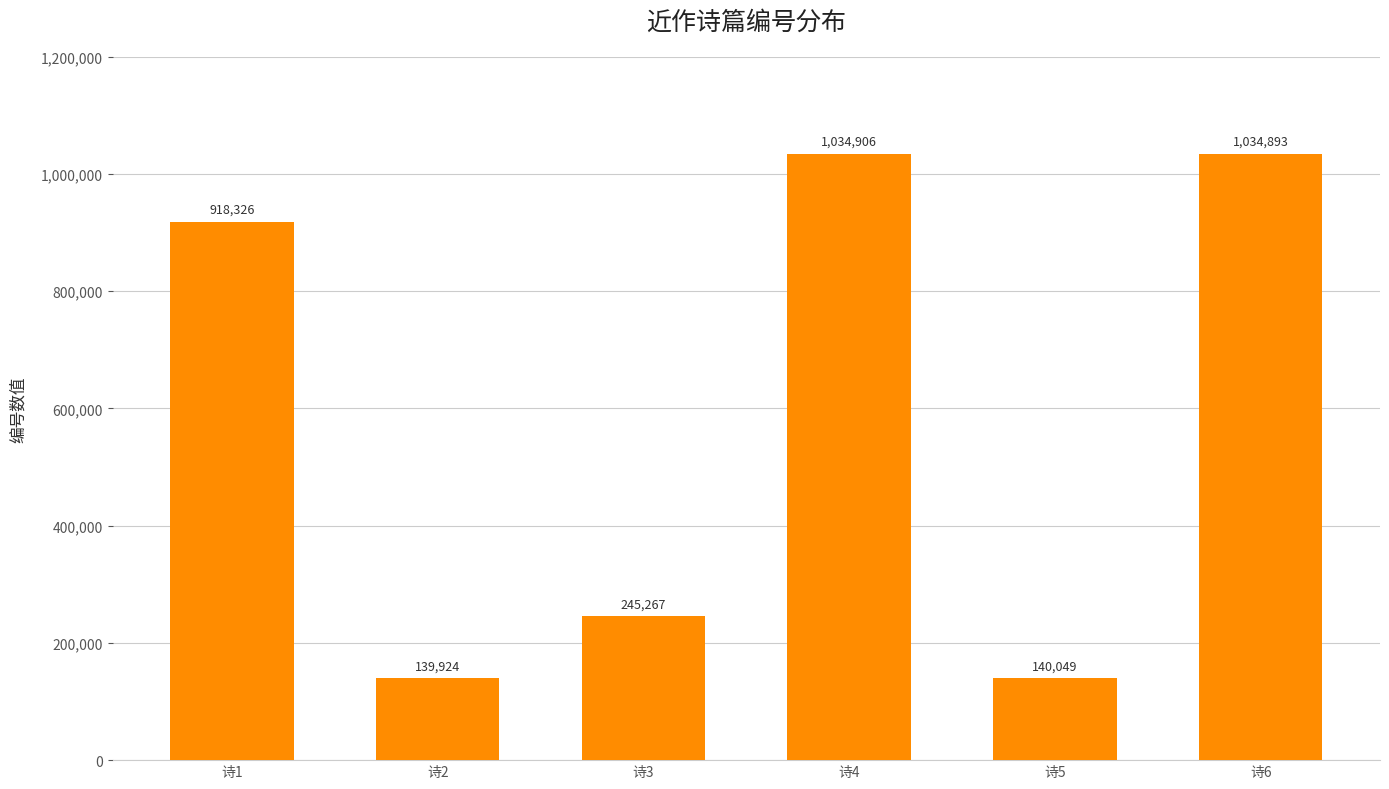

How many bars are there in total?

6